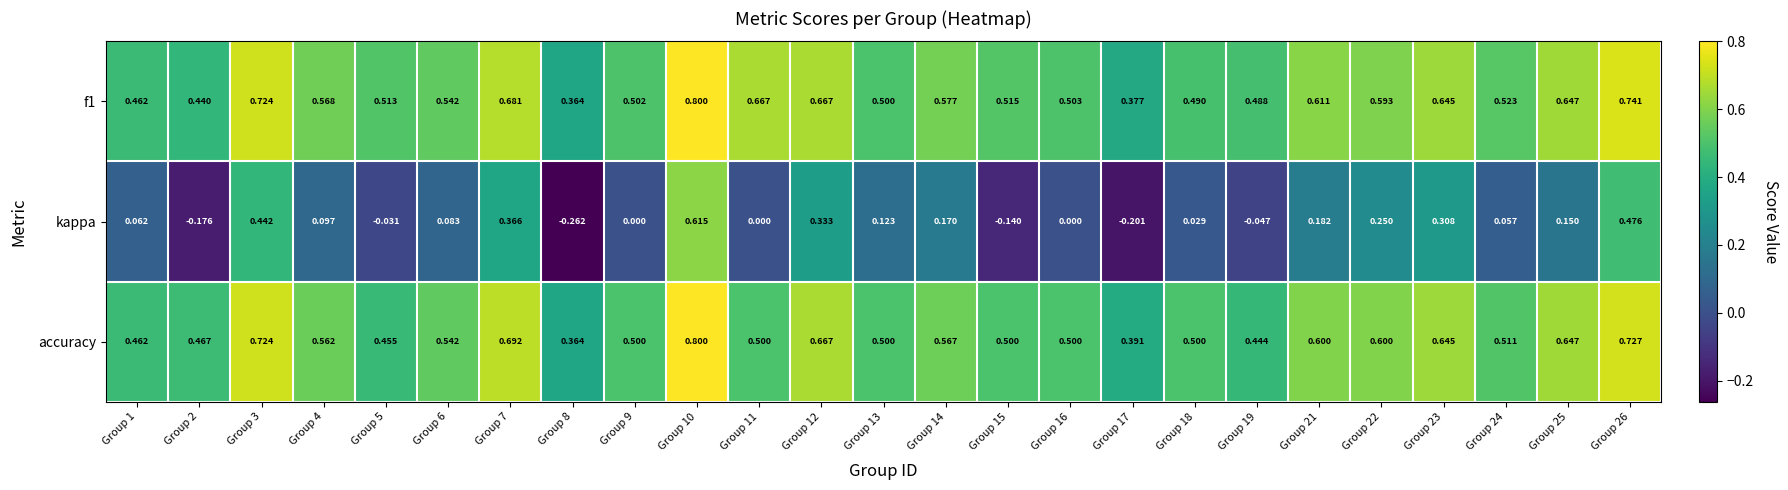

Which series has the largest range (max minus min)?

kappa